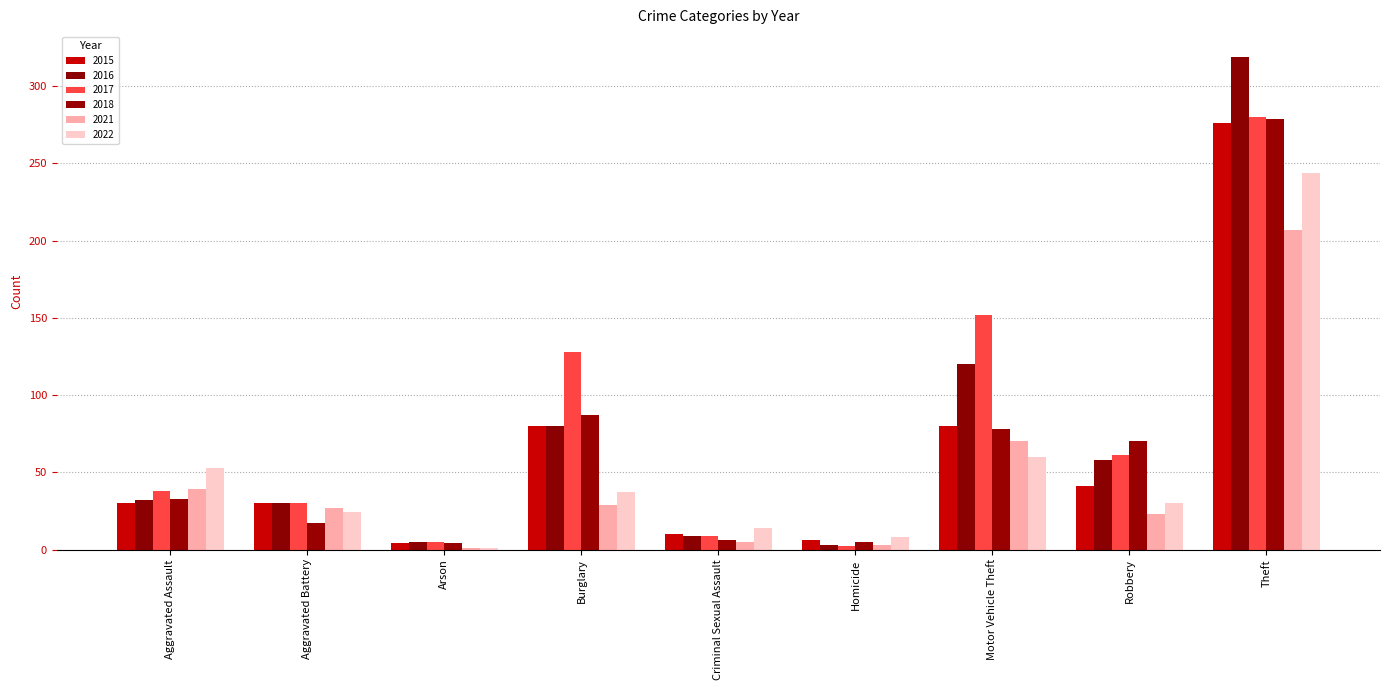

Reading left to right, extract all data points from this chart.

2015: Aggravated Assault=30	Aggravated Battery=30	Arson=4	Burglary=80	Criminal Sexual Assault=10	Homicide=6	Motor Vehicle Theft=80	Robbery=41	Theft=276
2016: Aggravated Assault=32	Aggravated Battery=30	Arson=5	Burglary=80	Criminal Sexual Assault=9	Homicide=3	Motor Vehicle Theft=120	Robbery=58	Theft=319
2017: Aggravated Assault=38	Aggravated Battery=30	Arson=5	Burglary=128	Criminal Sexual Assault=9	Homicide=2	Motor Vehicle Theft=152	Robbery=61	Theft=280
2018: Aggravated Assault=33	Aggravated Battery=17	Arson=4	Burglary=87	Criminal Sexual Assault=6	Homicide=5	Motor Vehicle Theft=78	Robbery=70	Theft=279
2021: Aggravated Assault=39	Aggravated Battery=27	Arson=1	Burglary=29	Criminal Sexual Assault=5	Homicide=3	Motor Vehicle Theft=70	Robbery=23	Theft=207
2022: Aggravated Assault=53	Aggravated Battery=24	Arson=1	Burglary=37	Criminal Sexual Assault=14	Homicide=8	Motor Vehicle Theft=60	Robbery=30	Theft=244